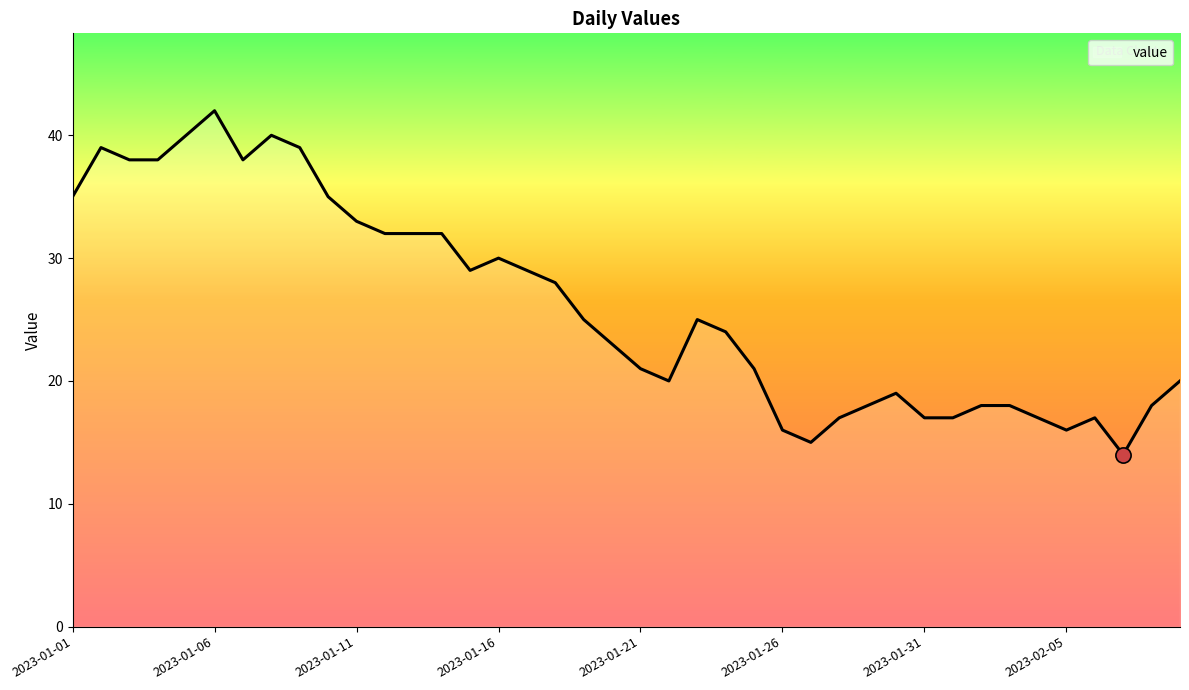

What is the difference between the maximum and minimum values?

28